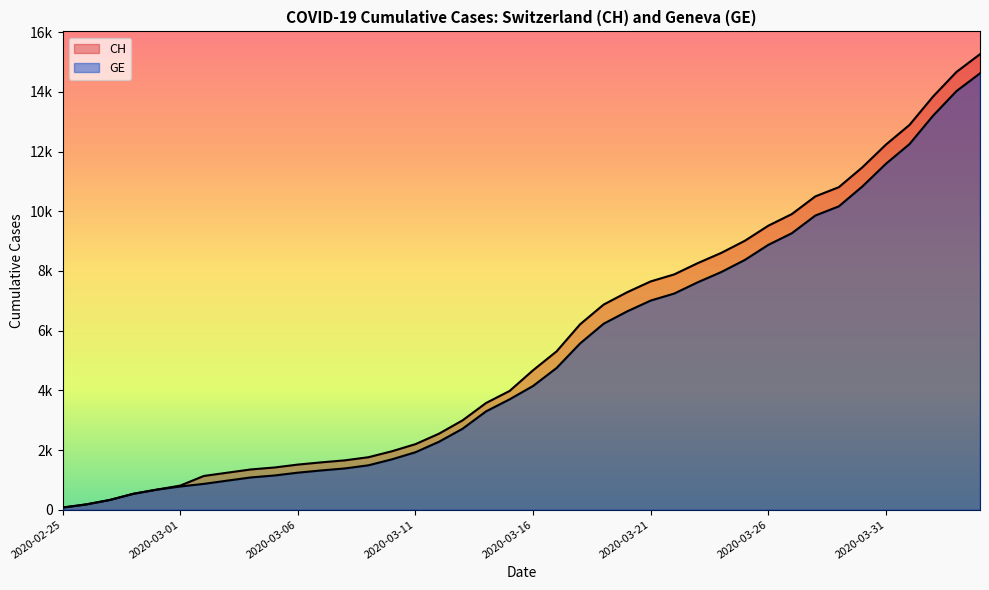

What is the difference between the maximum and minimum values in the GE series?

14553